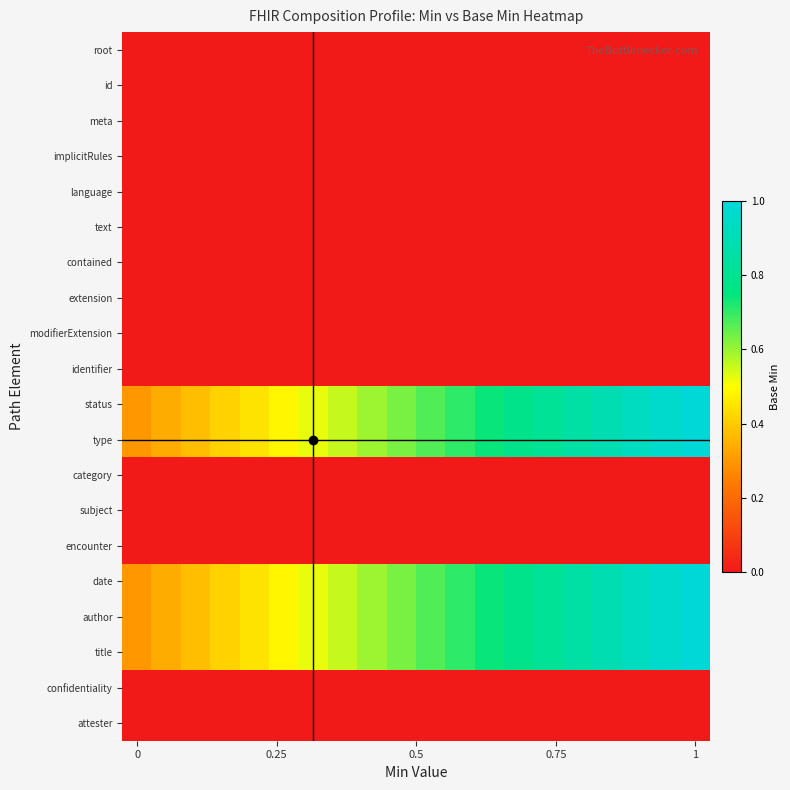

At how many categories does at least one series exceed 0?

20